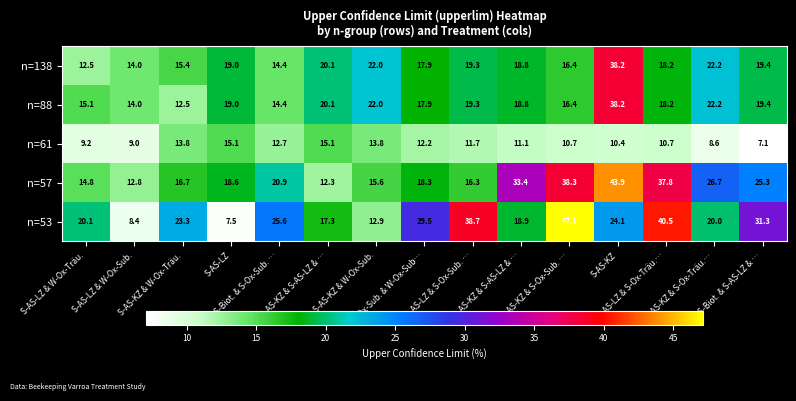

How many distinct data groups are displayed?

5